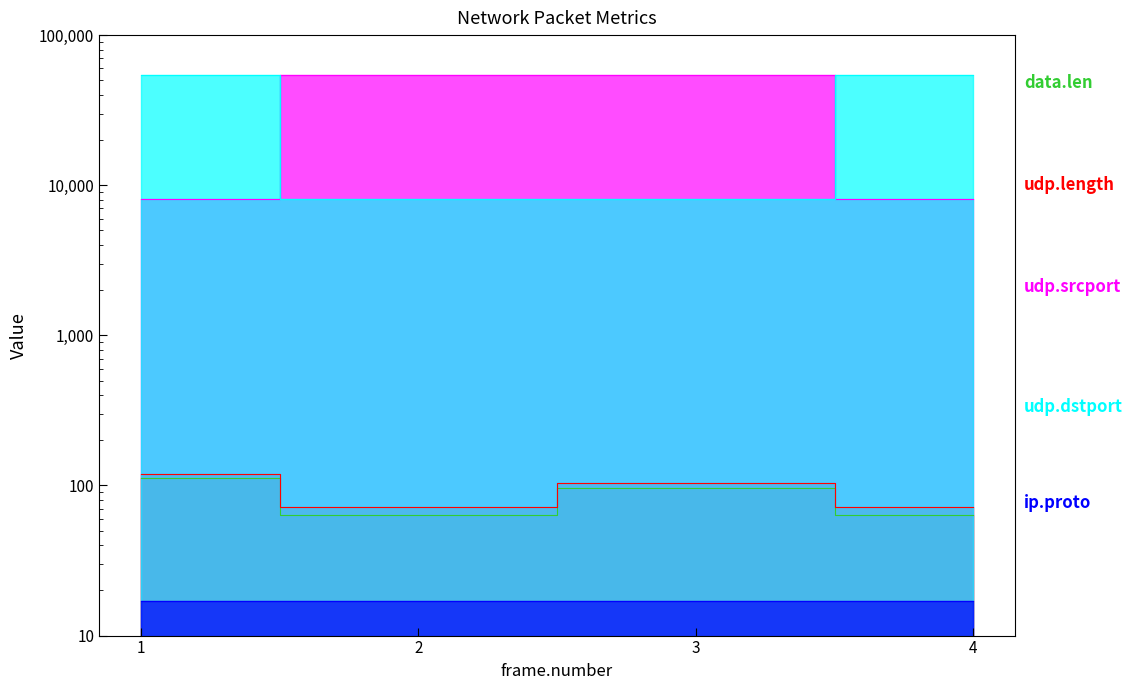

What is the sum of all udp.length values?

368